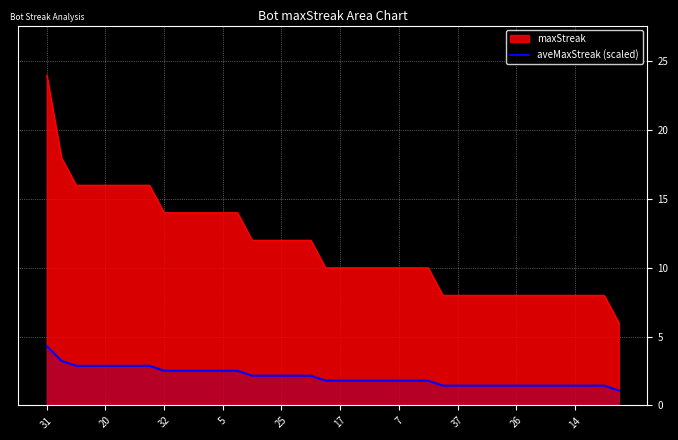

Rank the series by their average value, from highest to lowest.

maxStreak, aveMaxStreak (scaled)